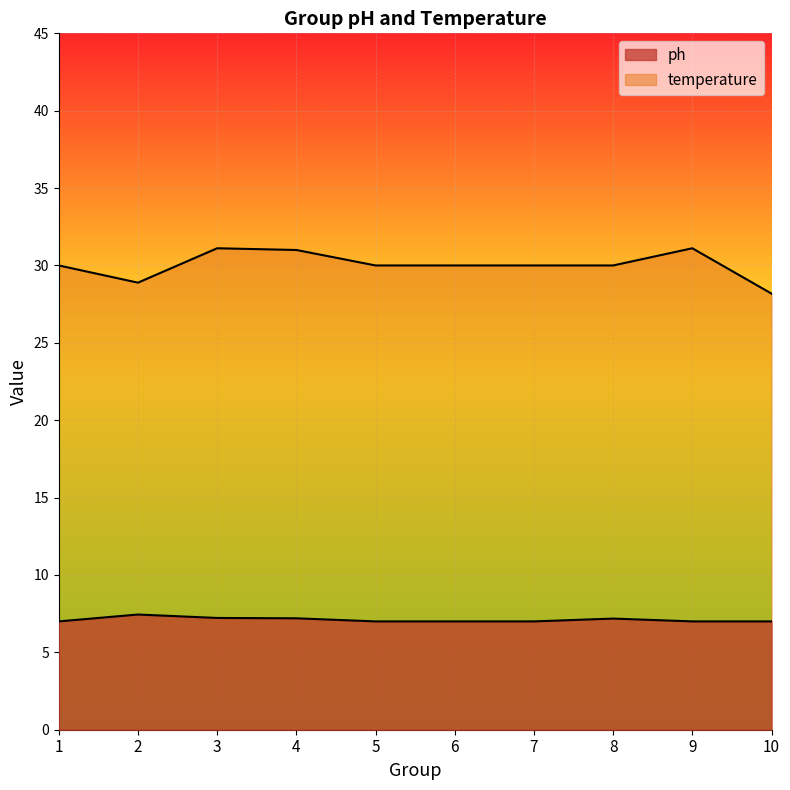

How many ph values are between 7 and 8?

8